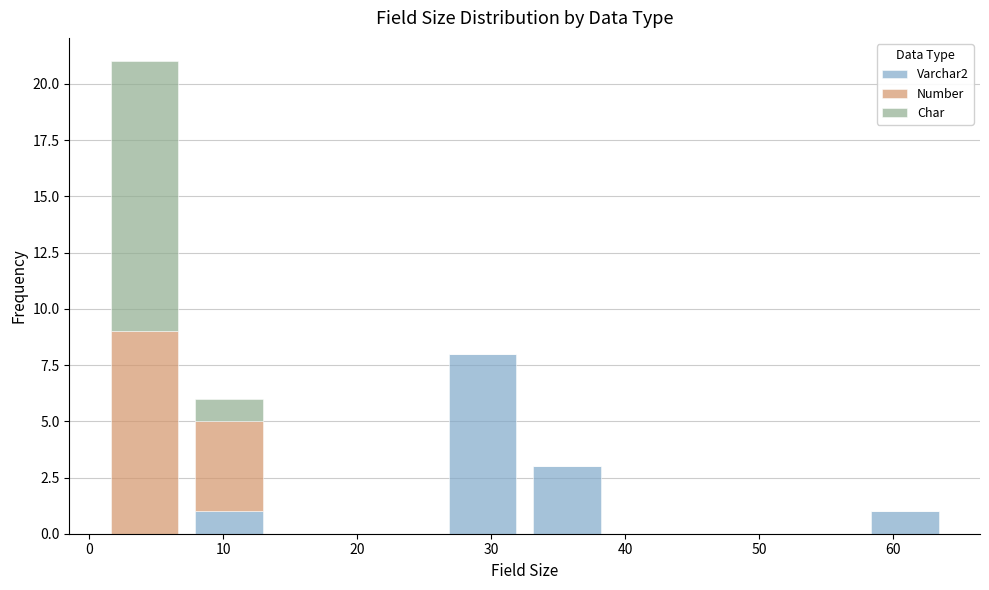

What is the total height of the stacked bar covering 26.2 to 32.5 on the x-axis? Neither the bar edges nor the heights are printed on the chart, so give them approximately, as read against the axes.

8